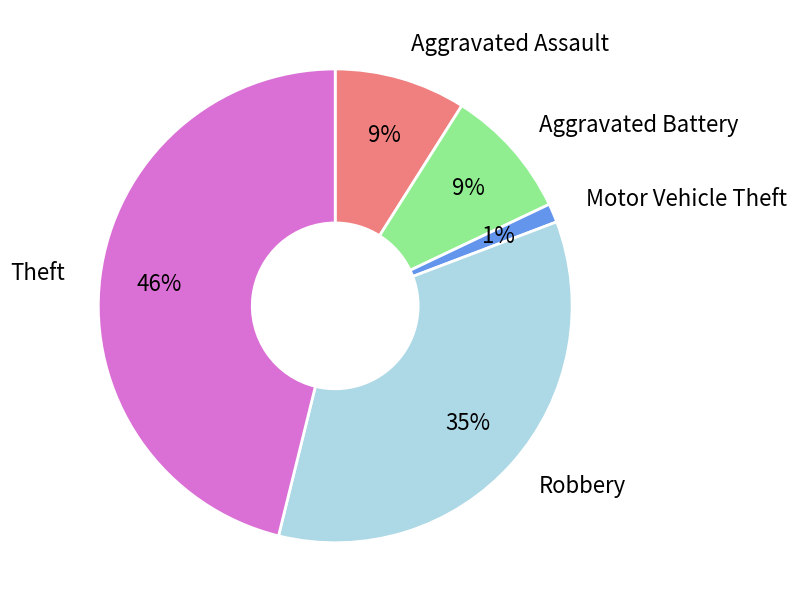

Combined, do Motor Vehicle Theft and Aggravated Battery account for over 50%?

No